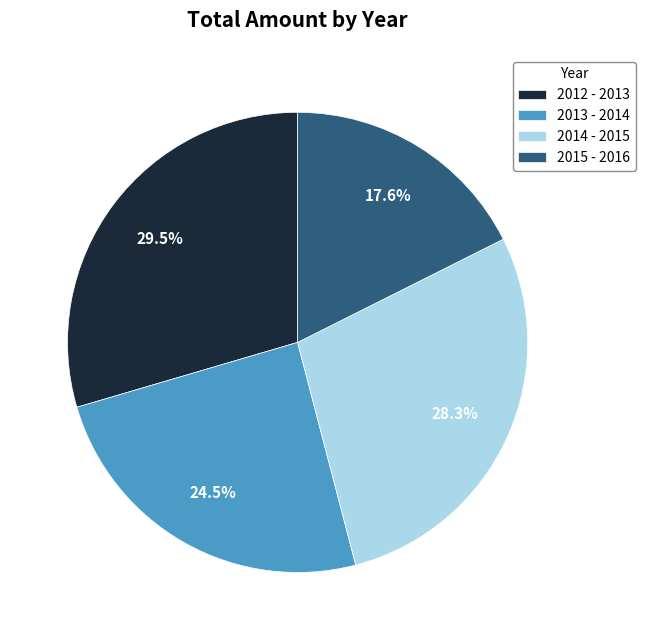

What percentage is NOT represented by 2012 - 2013?

70.5%